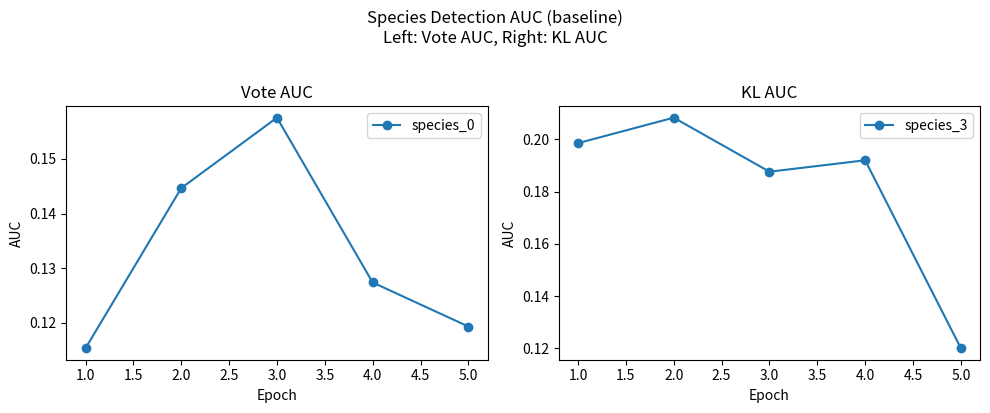

Count the species_0 values in the range 0 to 1.

5